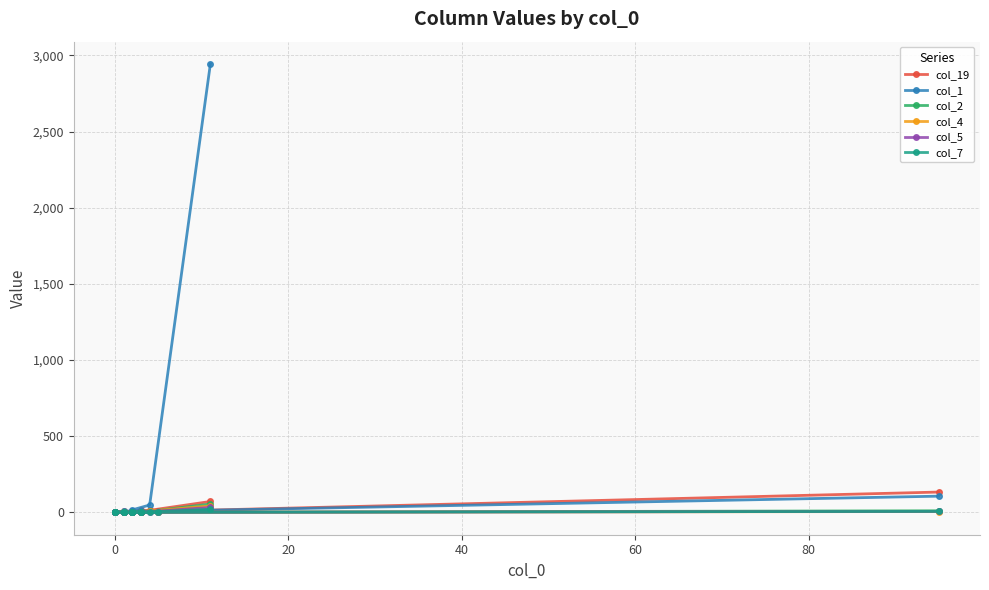

Between 16 and 17, which is larger?

17